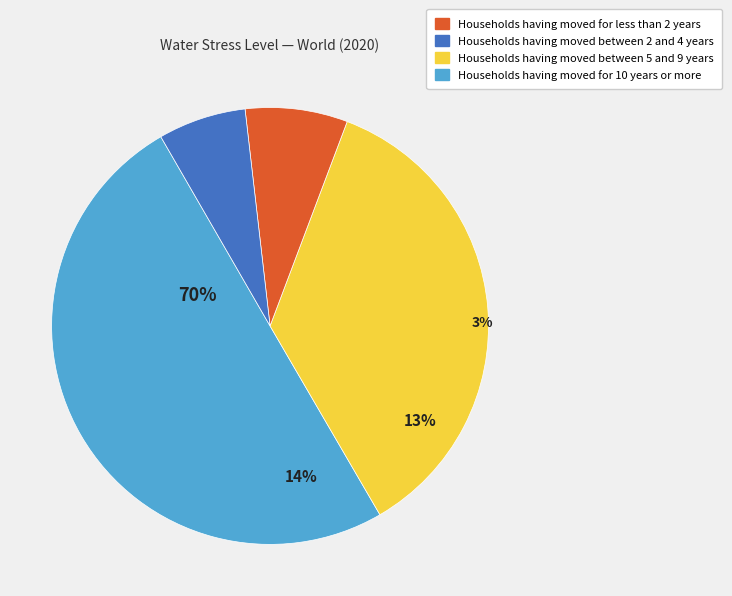

To the nearest percent, what is the average slice percentage?

25%